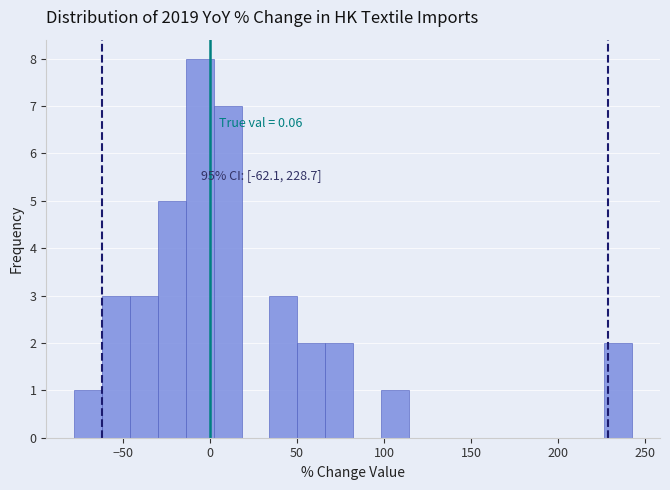

Around what value on the x-axis is the tallest bar? Give the approximate position of its centre, as read against the axis.

-5